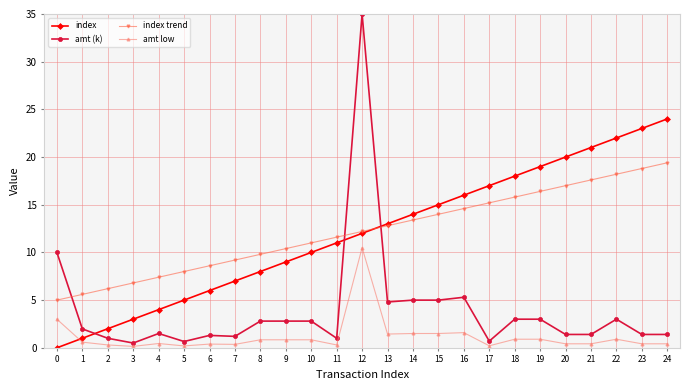

True or false: index trend has a value of 16.3 at 8.

False